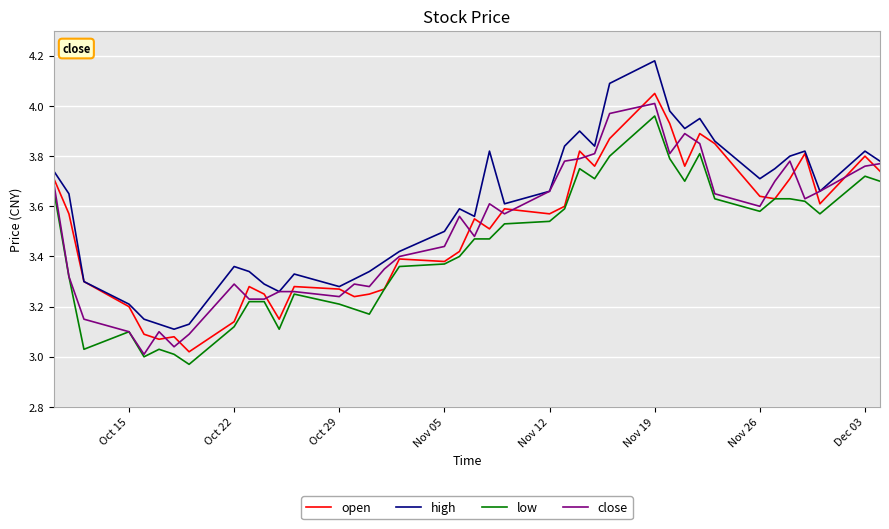

Which series has the largest total across all categories?

high